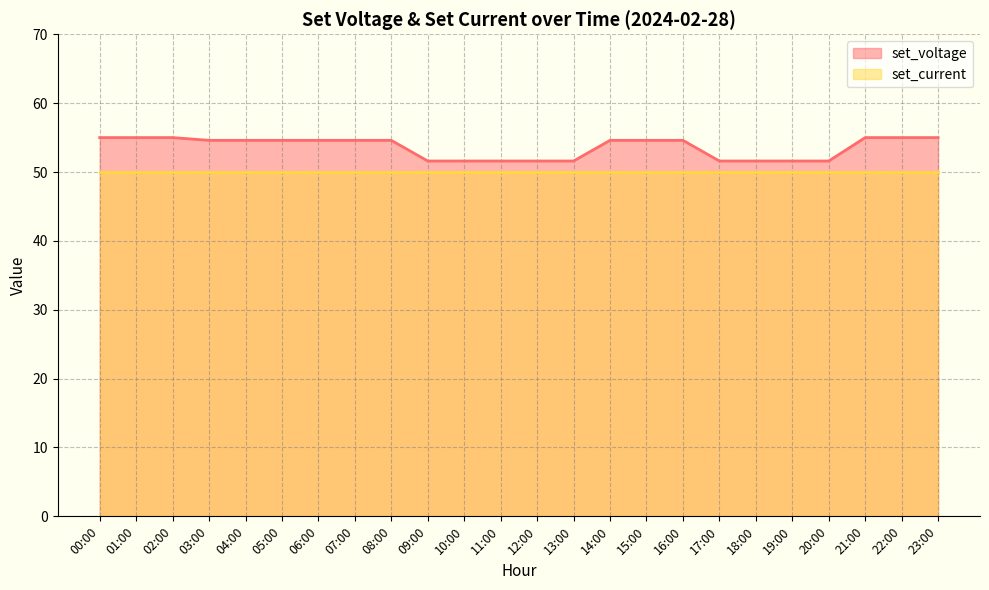

Between 08:00 and 22:00, which is larger?

22:00